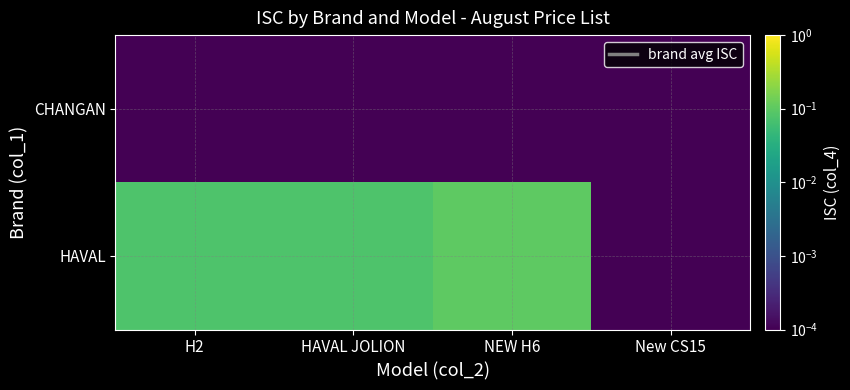

Reading left to right, transcribe all the data shown in this chart.

HAVAL: H2=0.1	HAVAL JOLION=0.1	NEW H6=0.1	New CS15=0.0
CHANGAN: H2=0.0	HAVAL JOLION=0.0	NEW H6=0.0	New CS15=0.0